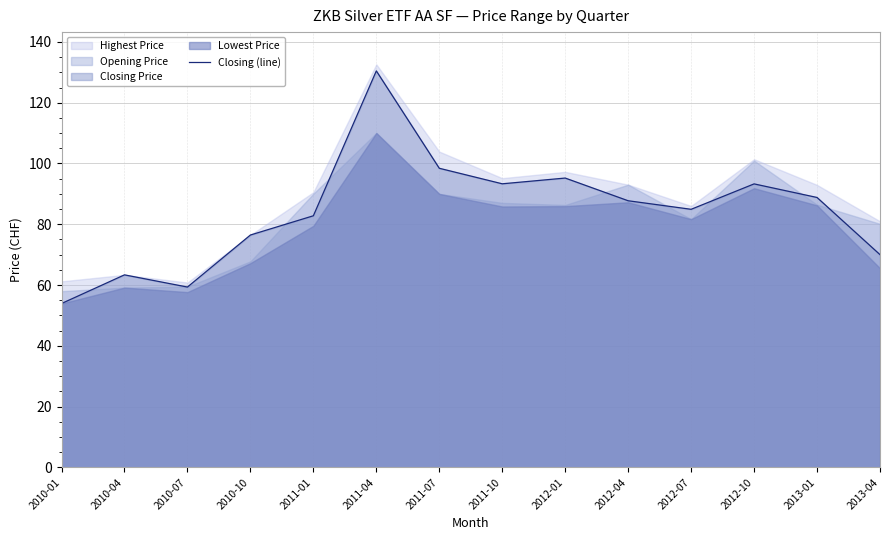

Which has a higher value, 2010-01 or 2010-10?

2010-10